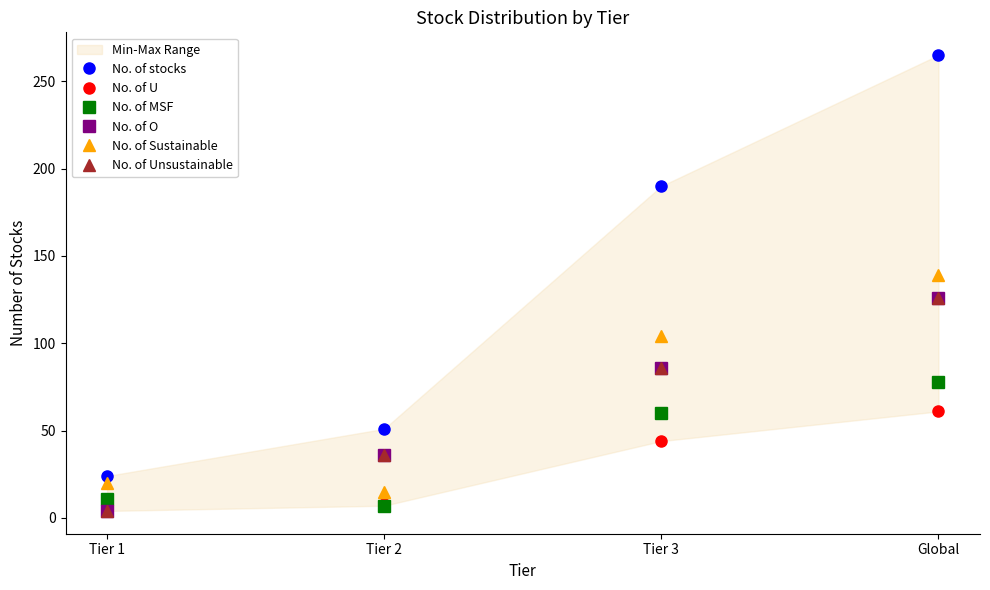

Which label corresponds to the largest value in the chart?

Global